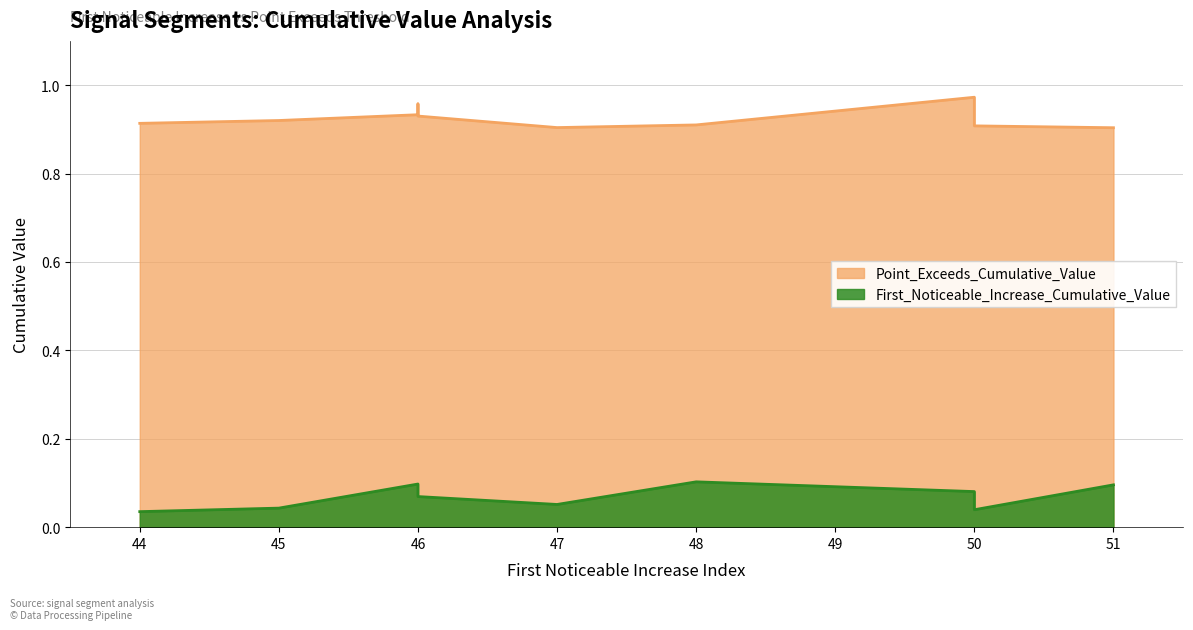

Which series has the widest spread of values?

Point_Exceeds_Cumulative_Value